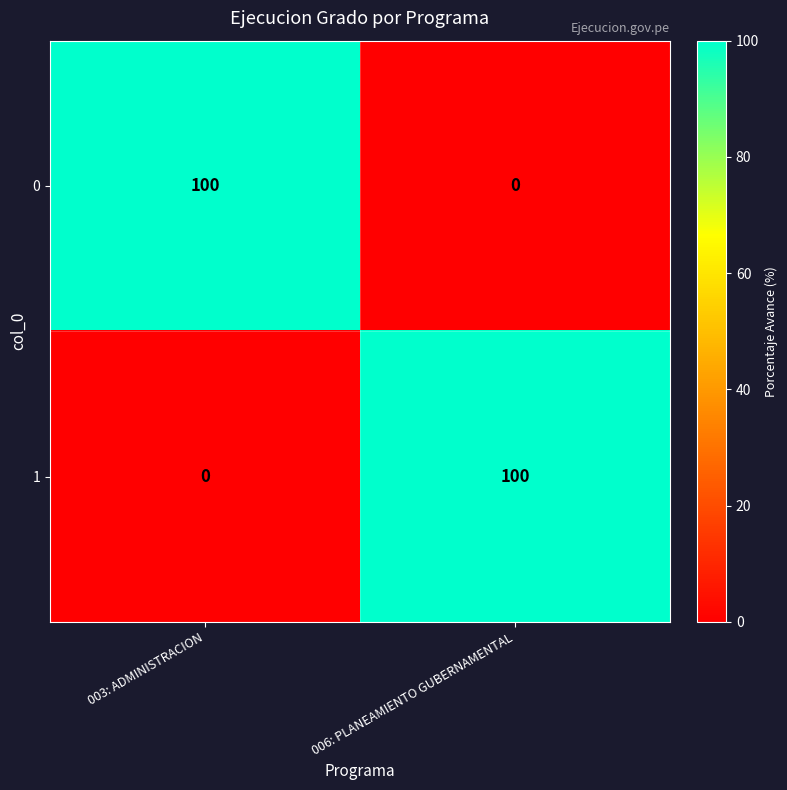

True or false: 0 has a value of -45 at 006: PLANEAMIENTO GUBERNAMENTAL.

False